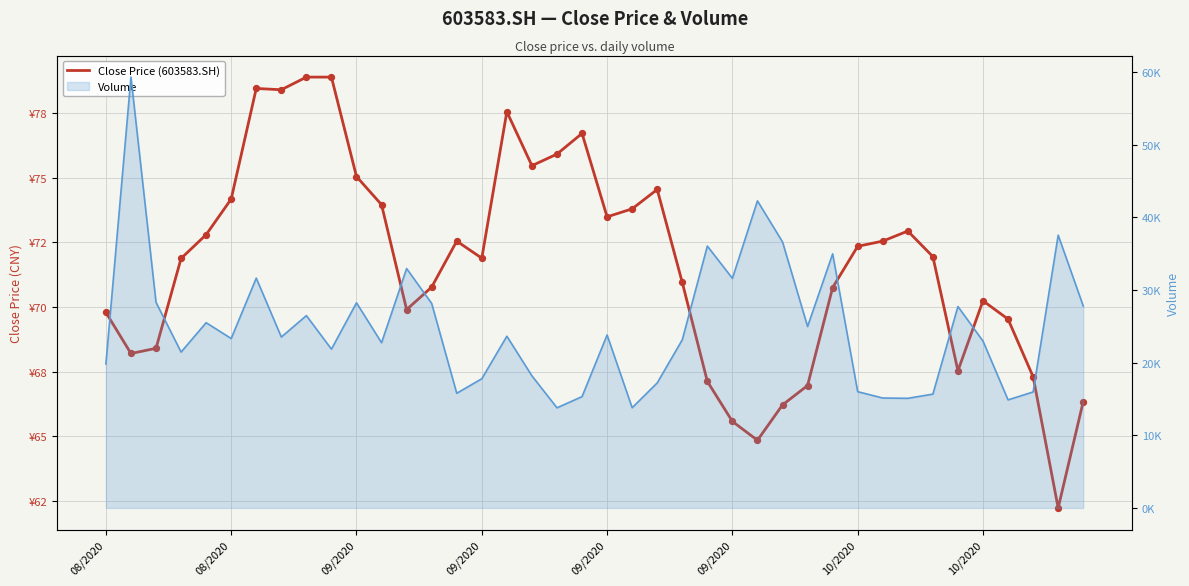

Is the value of Volume (line) at 39 greater than the value of Close Price (603583.SH) at 21?

Yes